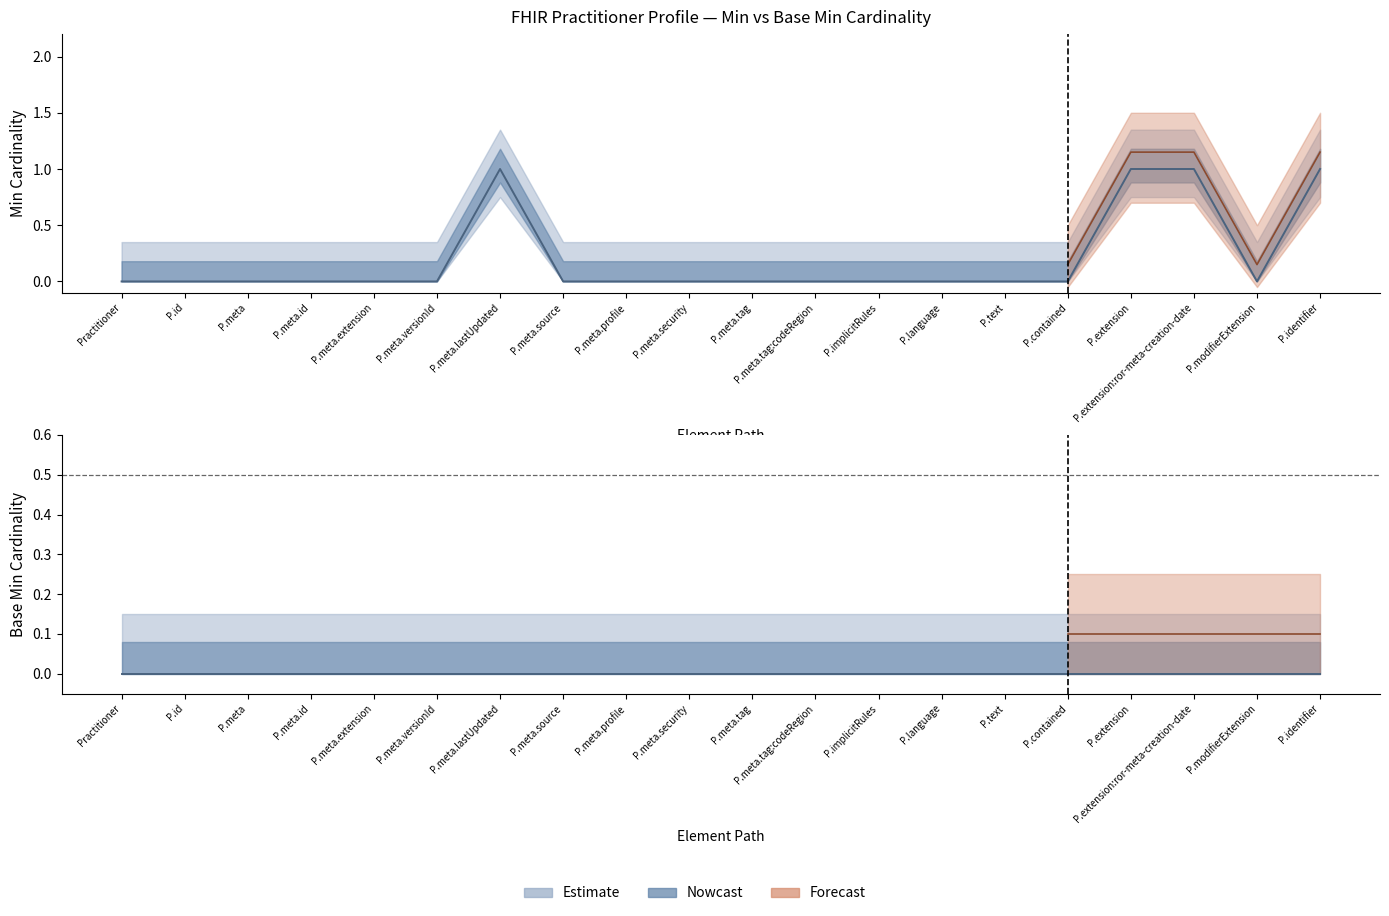

Which has a higher value, Practitioner or P.text?

Practitioner